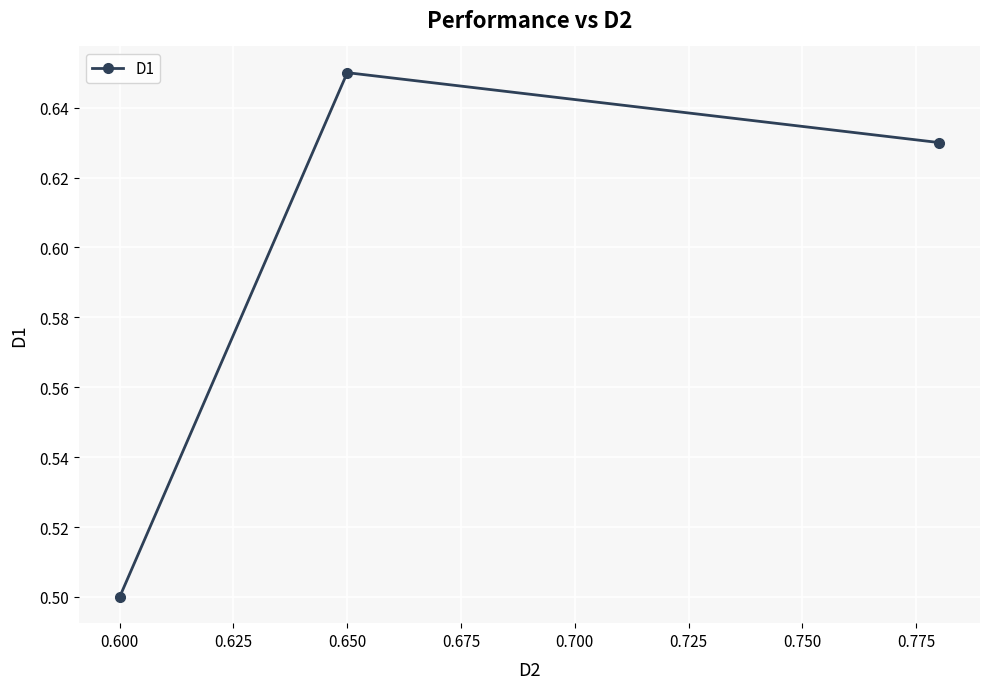

Which has a higher value, 0.650 or 0.600?

0.650